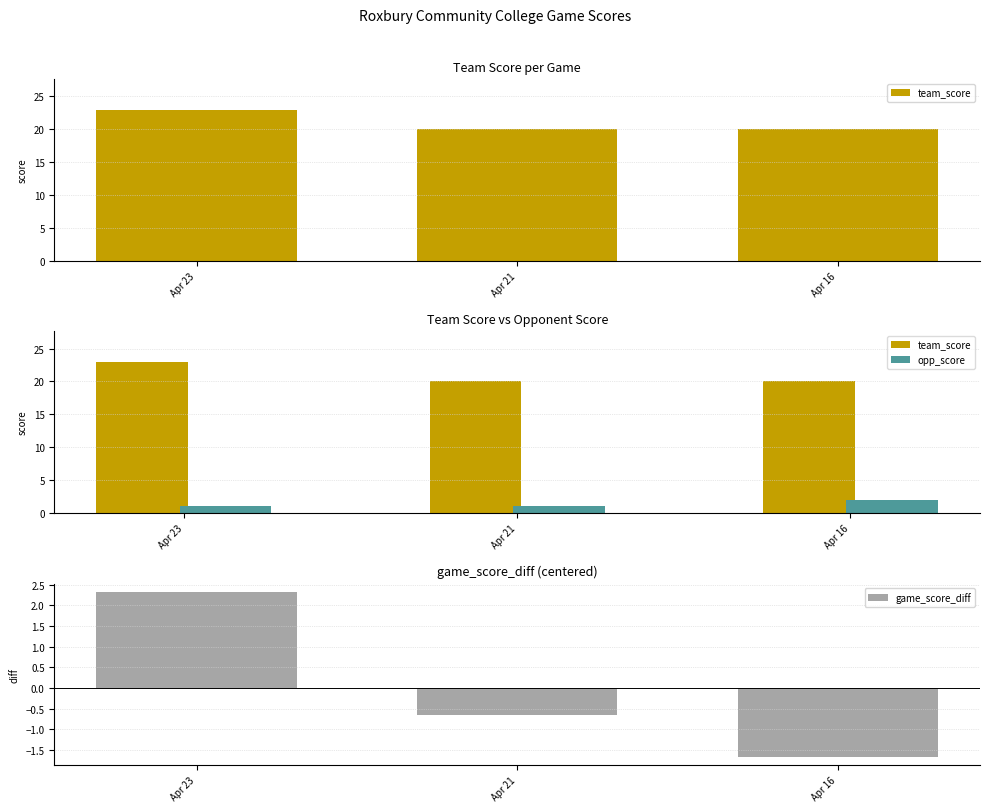

Is it true that game_score_diff equals -0.9 at Apr 16?

False